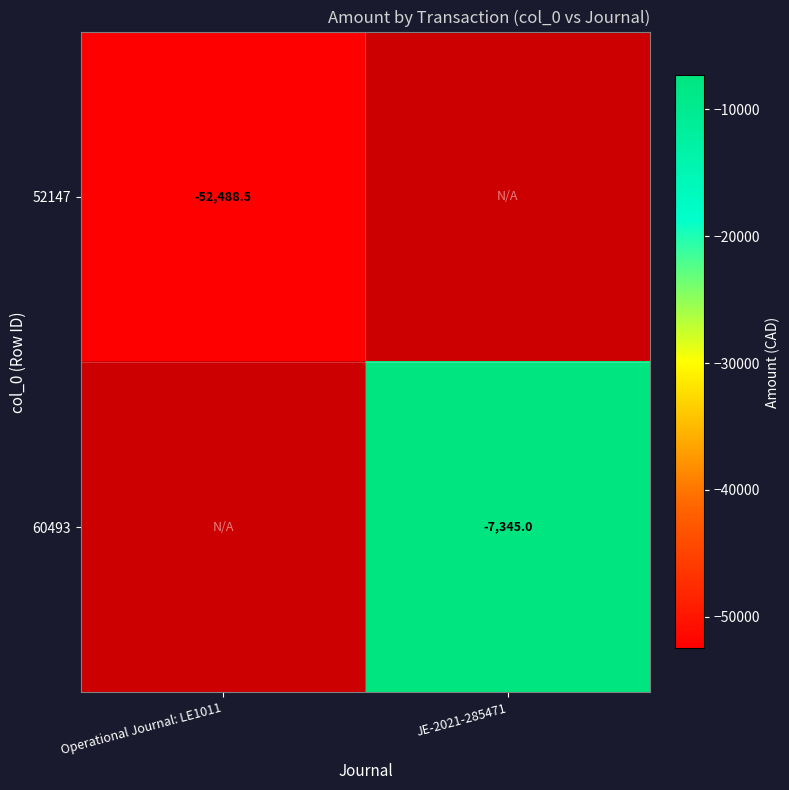

The value of 60493 at JE-2021-285471 is -11372.4. True or false?

False